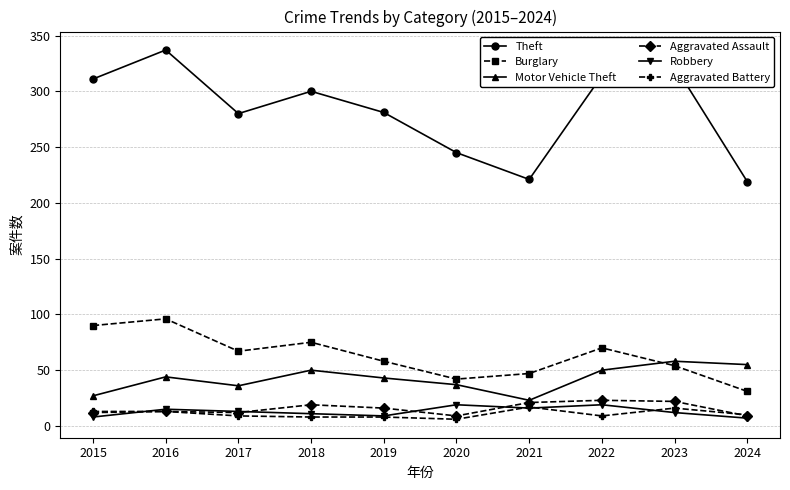

True or false: Motor Vehicle Theft and Theft intersect in this chart.

False